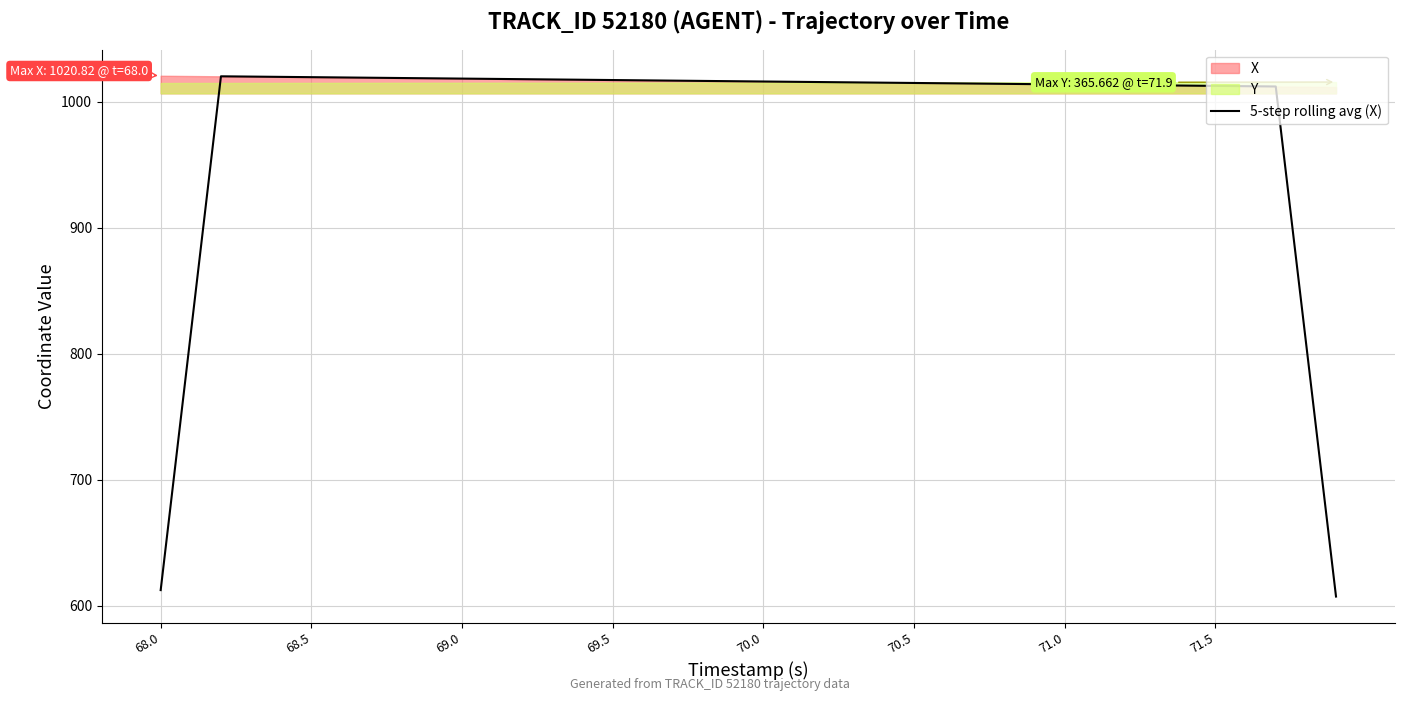

How many lines are shown in the chart?

1